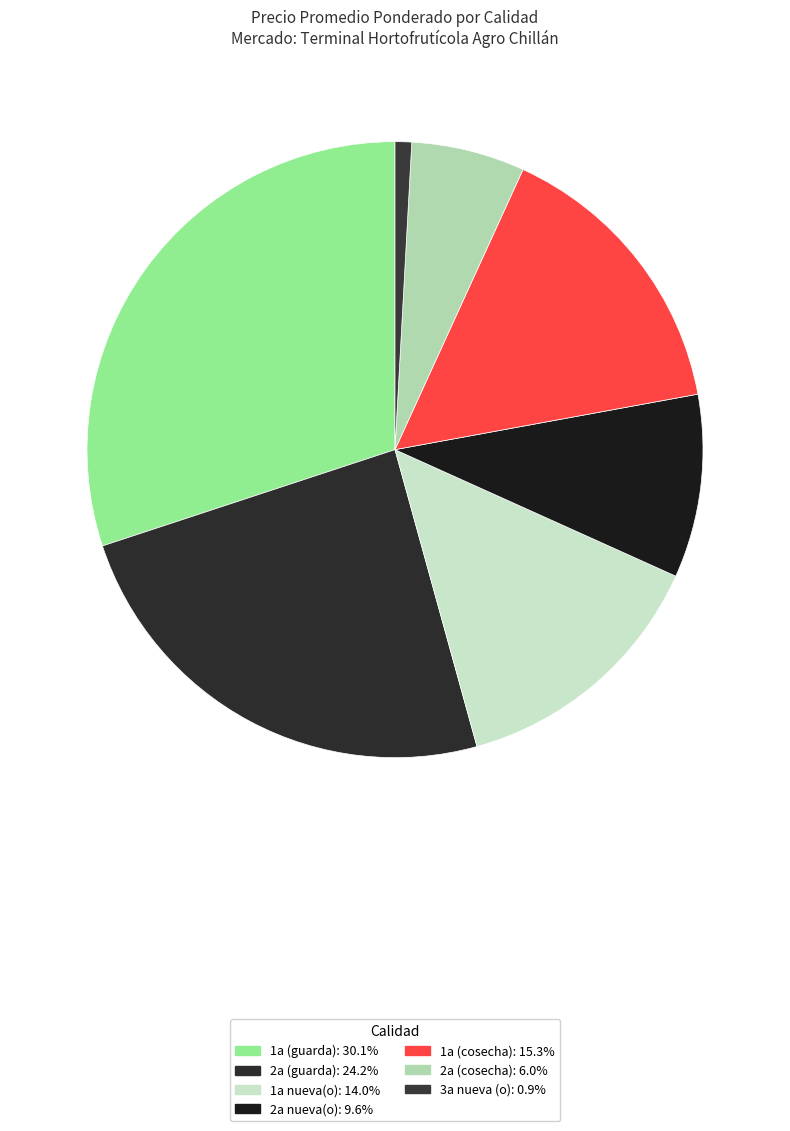

Is there a majority slice in this chart?

No